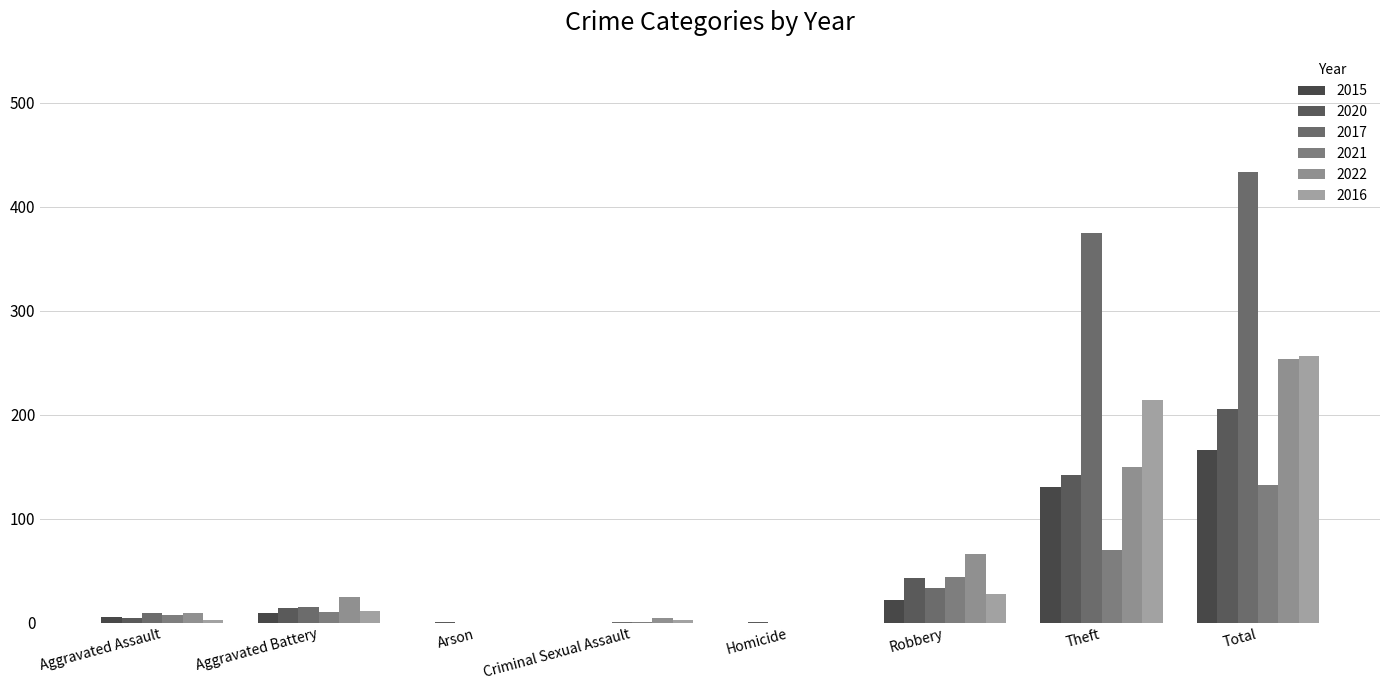

The 2020 series shows 1 at Arson. True or false?

True